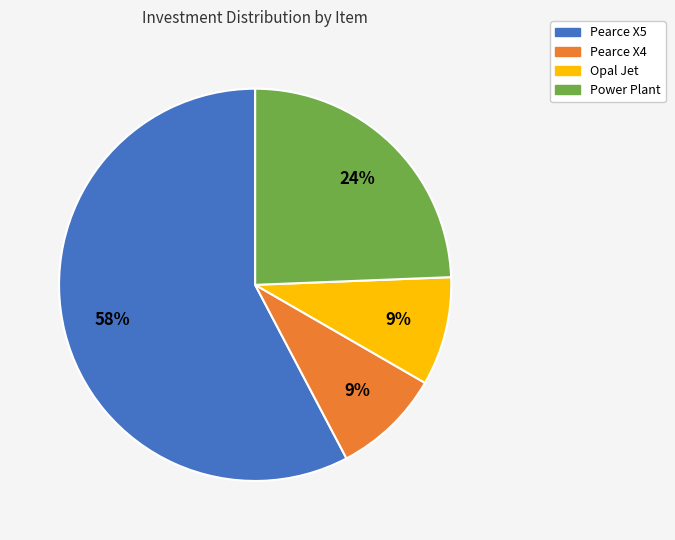

To the nearest percent, what portion does Pearce X4 represent?

9%